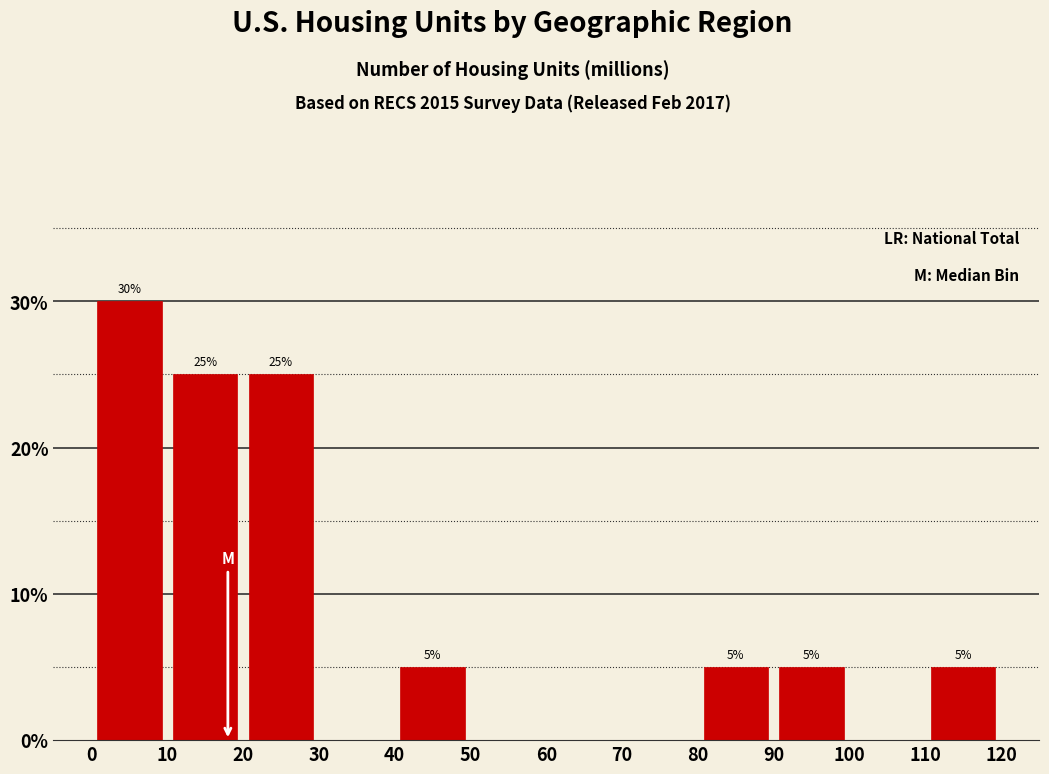

Over which range of the x-axis is the bar tallest?

0 to 10